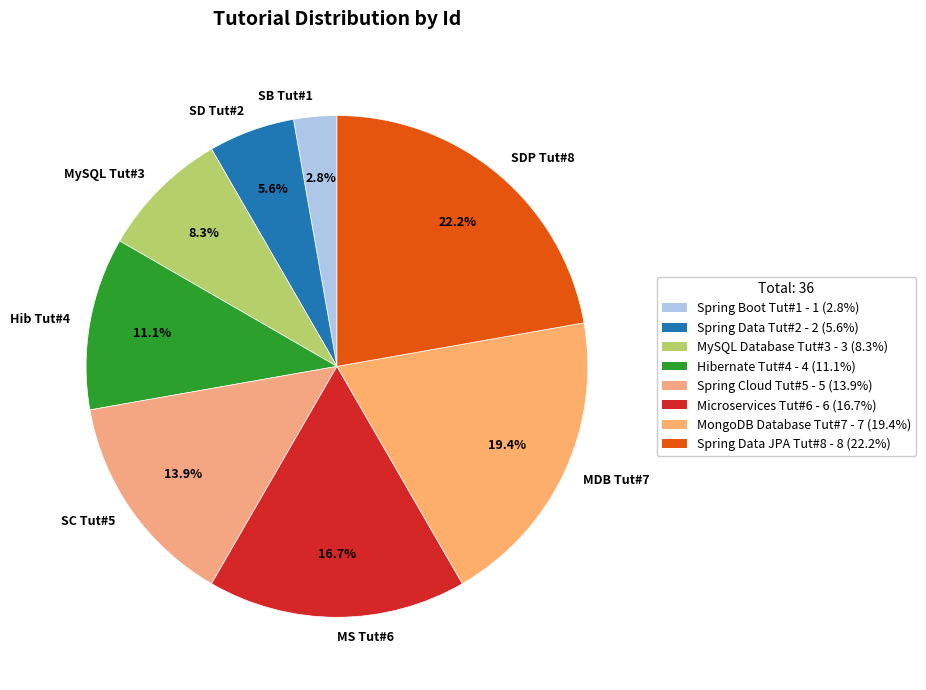

Approximately how many times larger is the value at MS Tut#6 compared to SD Tut#2?

3.0